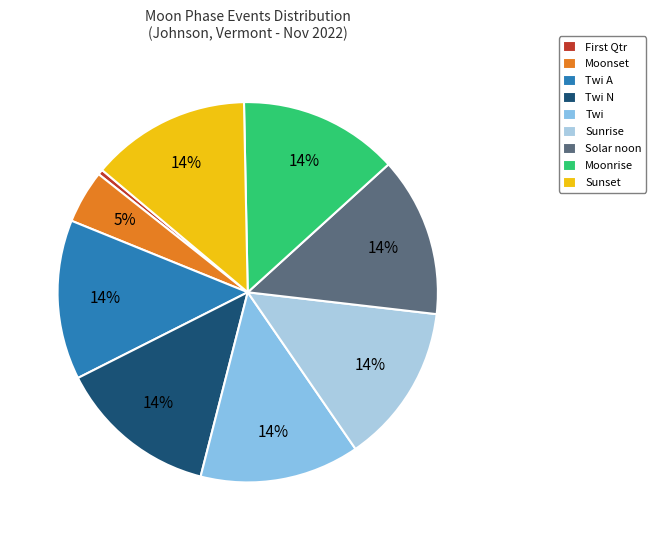

How many slices are in this pie chart?

9